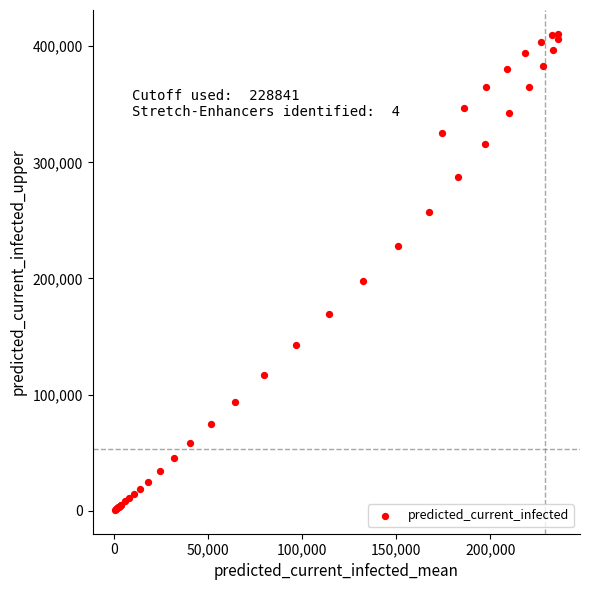

What Y value in the scatter plot is closest to 205657?

198001